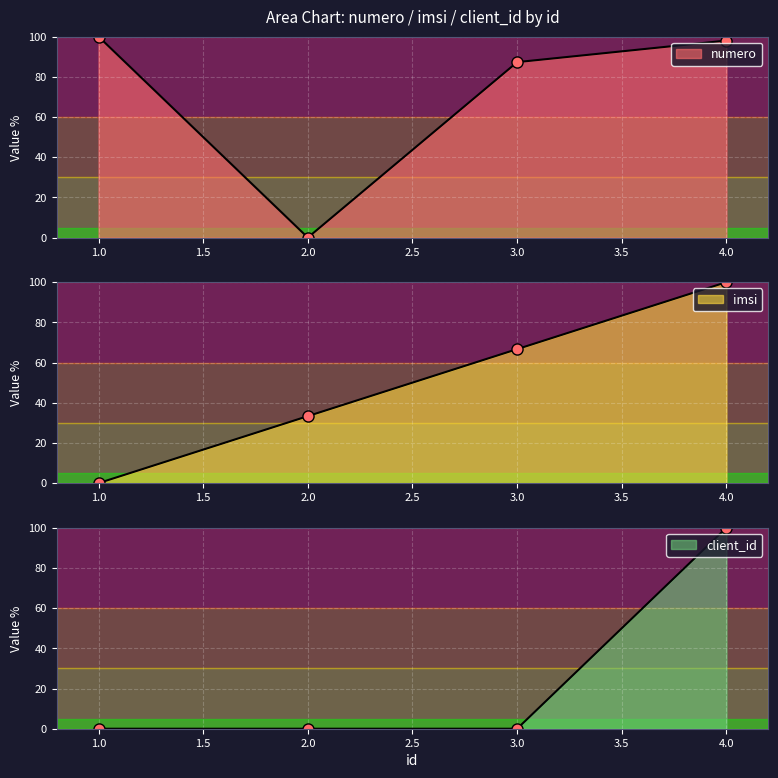

How many data points does each series have?

4